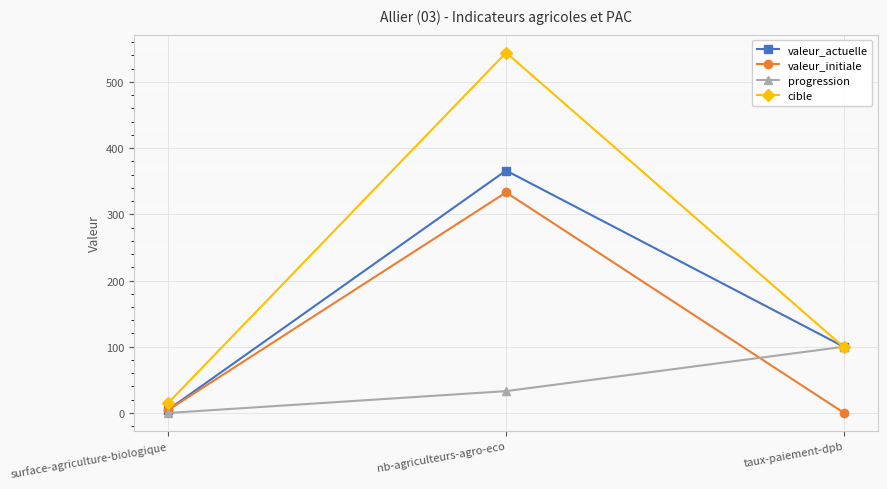

What position from the right is nb-agriculteurs-agro-eco?

2